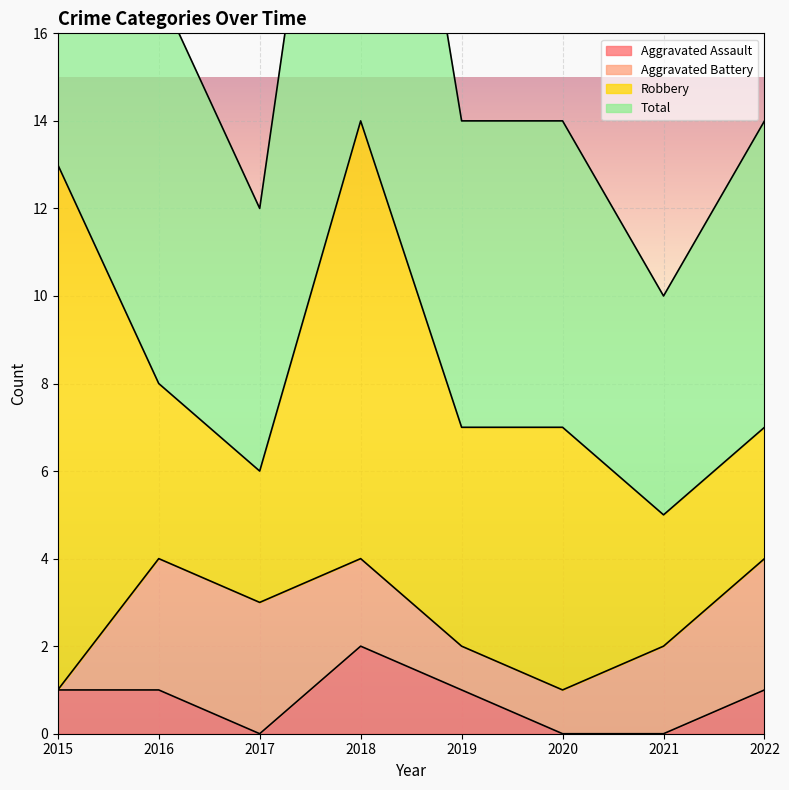

The Aggravated Assault series shows 3 at 2018. True or false?

False